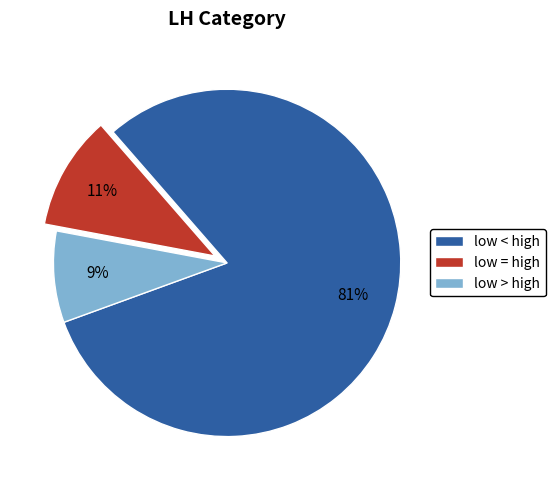

Does low < high account for over 50% of the chart?

Yes